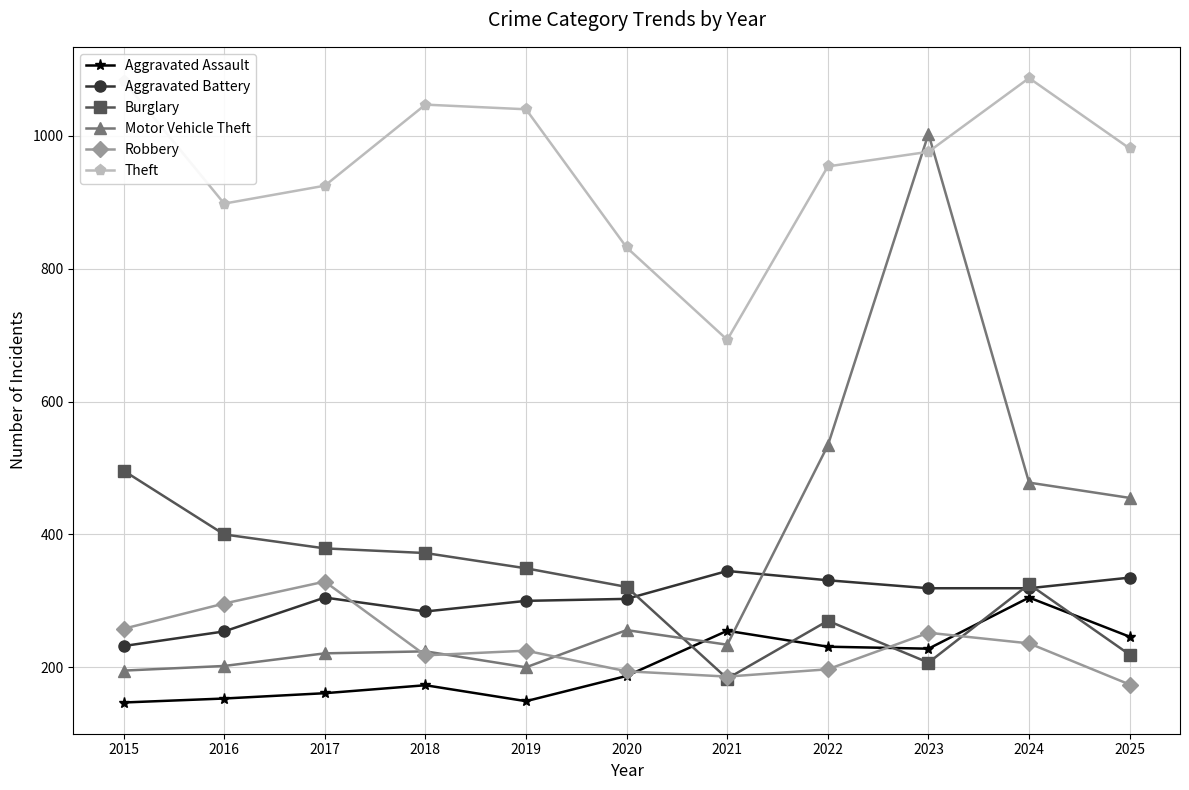

What is the maximum value shown in the chart?

1087